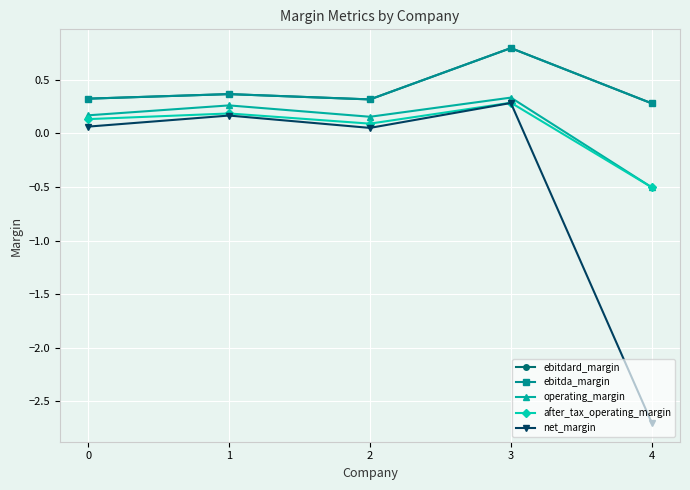

Does the chart have visible grid lines?

Yes